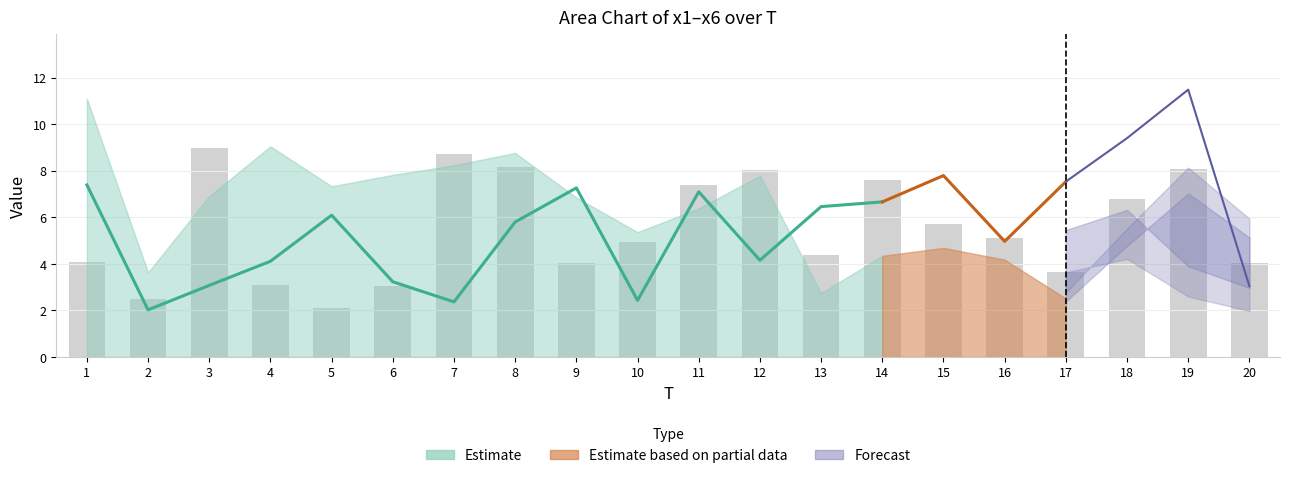

At which category is the sum across all series the highest?

8